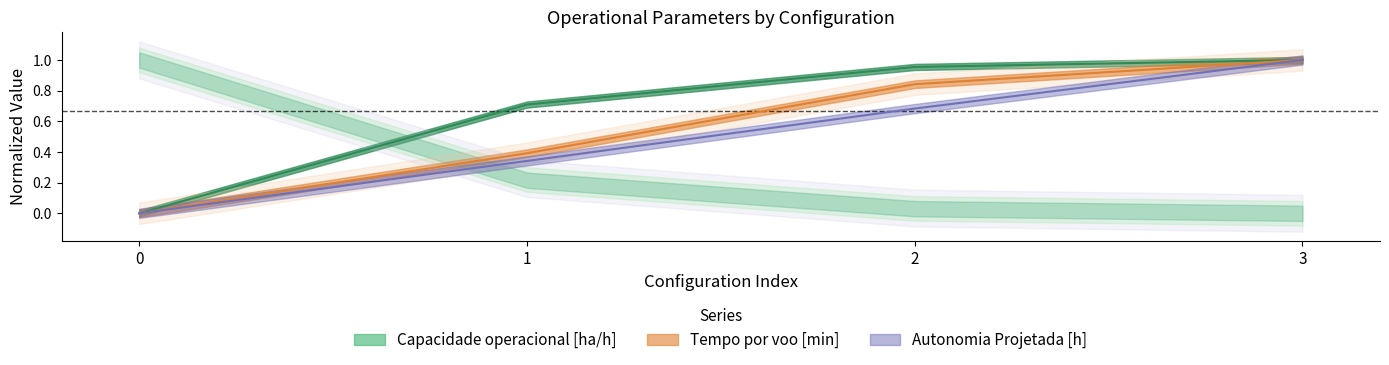

Which series has the widest spread of values?

Capacidade [center]